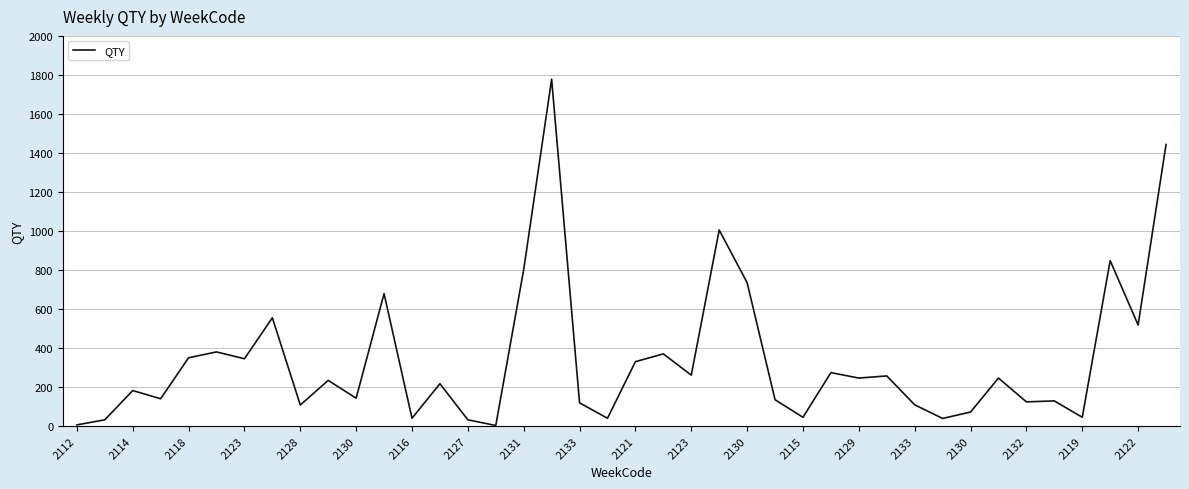

What is the difference between the maximum and minimum values?

1775